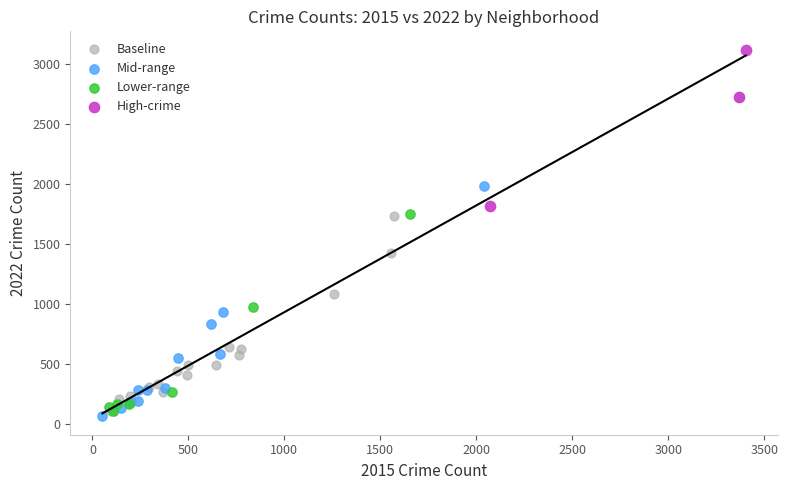

Which series has the widest spread of Y values?

Mid-range